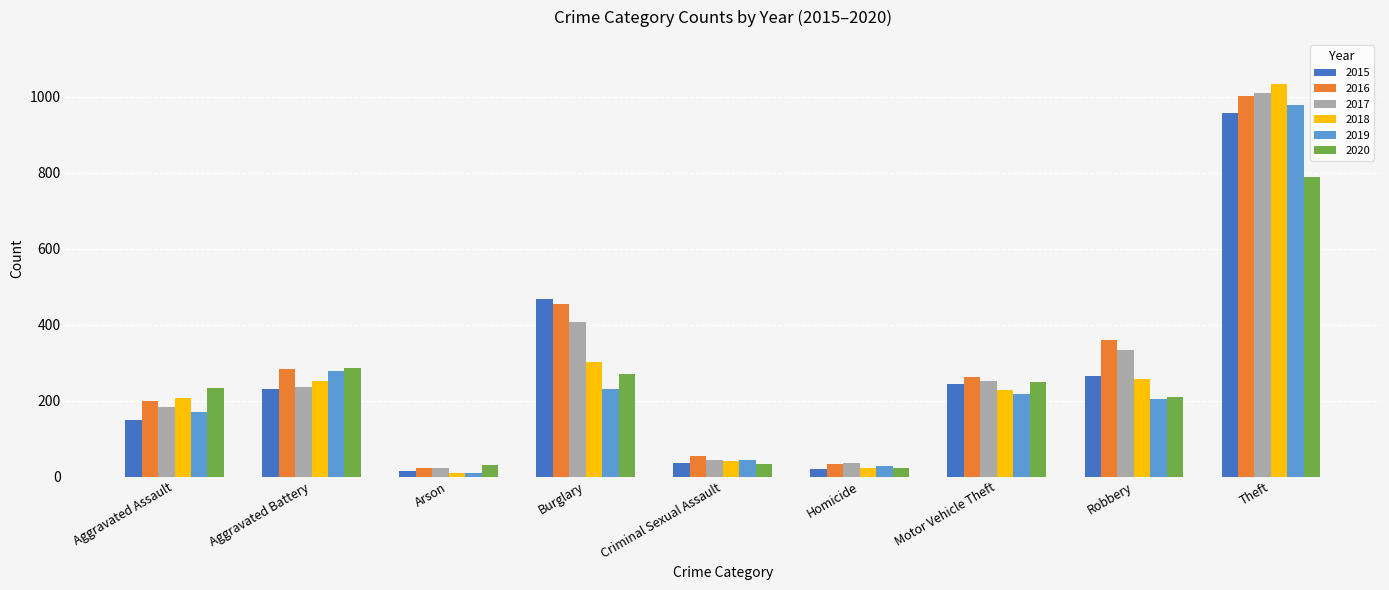

At how many categories does at least one series exceed 871?

1